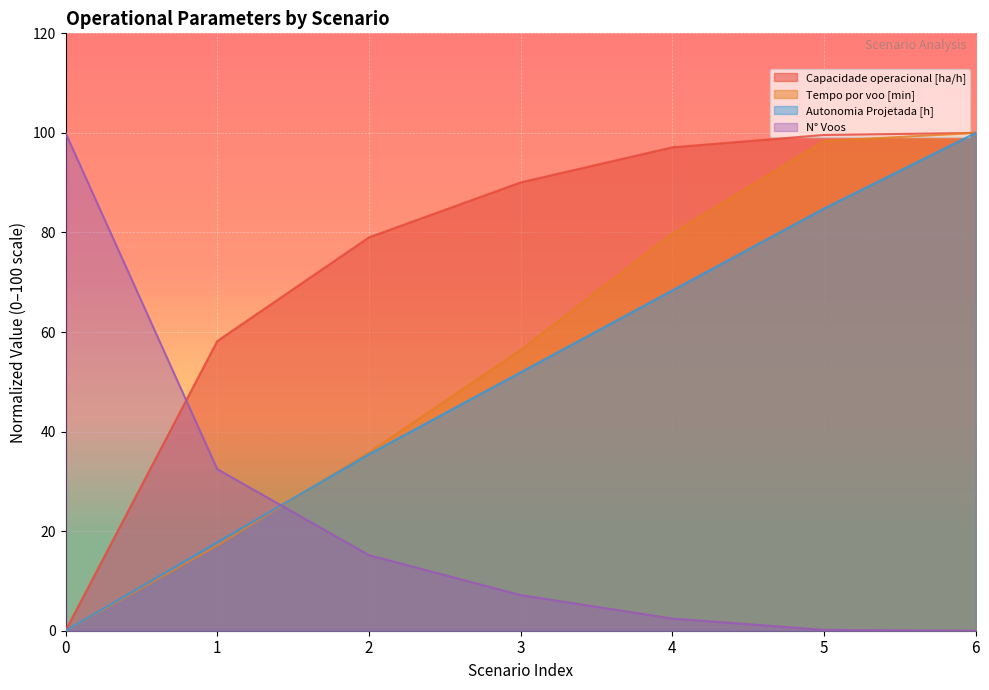

The value of Tempo de missao [h] at 2 is 15.2. True or false?

True